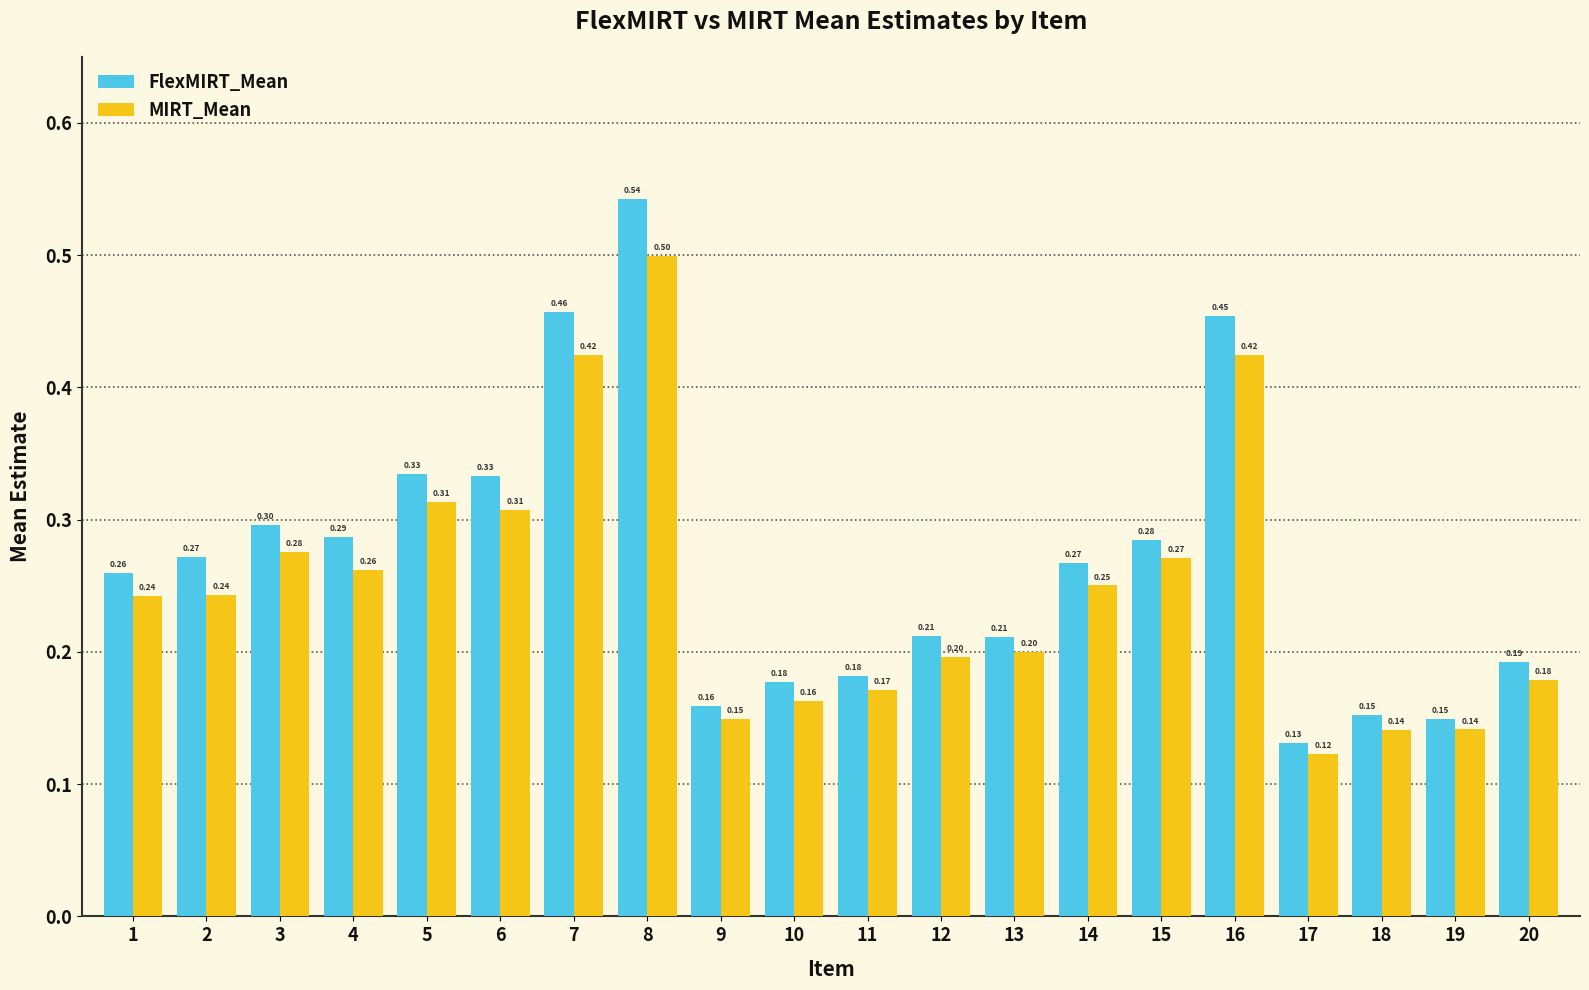

At which category is the sum across all series the highest?

8